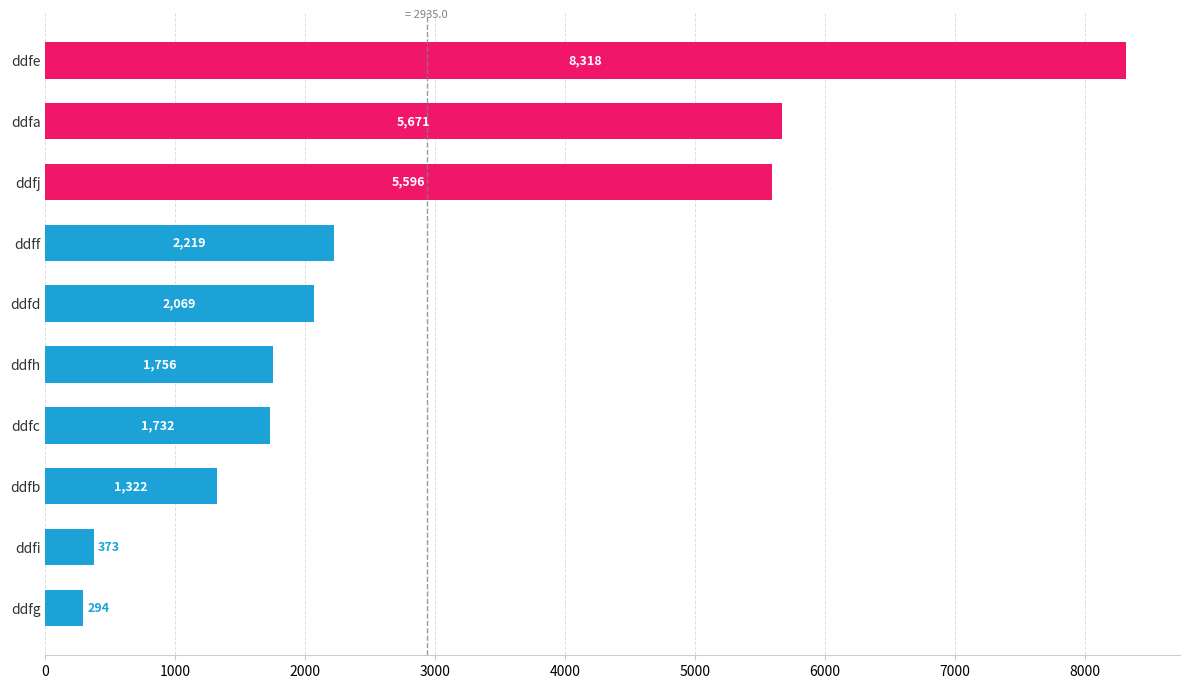

List the labels in order of value, largest first.

ddfe, ddfa, ddfj, ddff, ddfd, ddfh, ddfc, ddfb, ddfi, ddfg